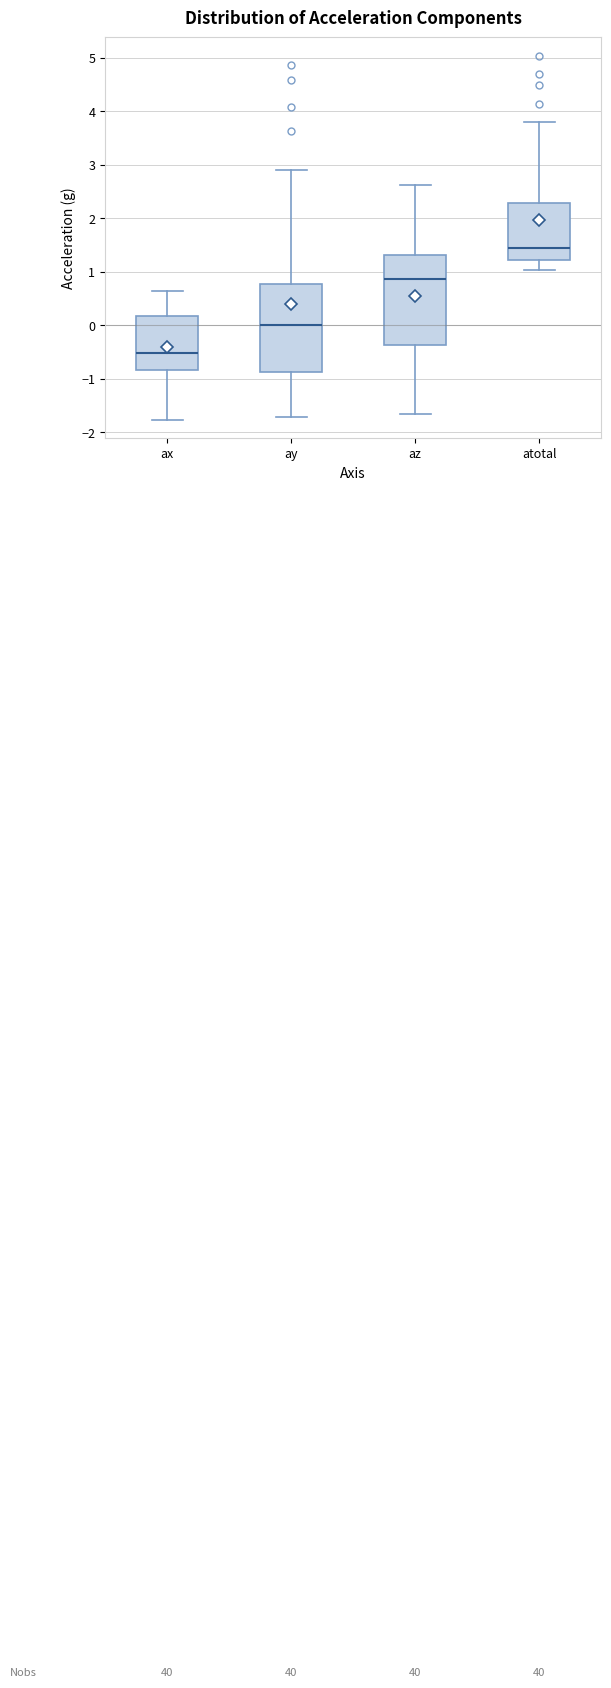

Reading left to right, read every box against the y-axis: the position of its median line, the range the box covers, and the ends of its whiskers. The values are not printed on the chart, so give them approximately, as read against the axis.

ax: median -0.5, box -0.8 to 0.2, whiskers -1.8 to 0.6
ay: median 0.0, box -0.9 to 0.8, whiskers -1.7 to 2.9
az: median 0.9, box -0.4 to 1.3, whiskers -1.7 to 2.6
atotal: median 1.5, box 1.2 to 2.3, whiskers 1.0 to 3.8